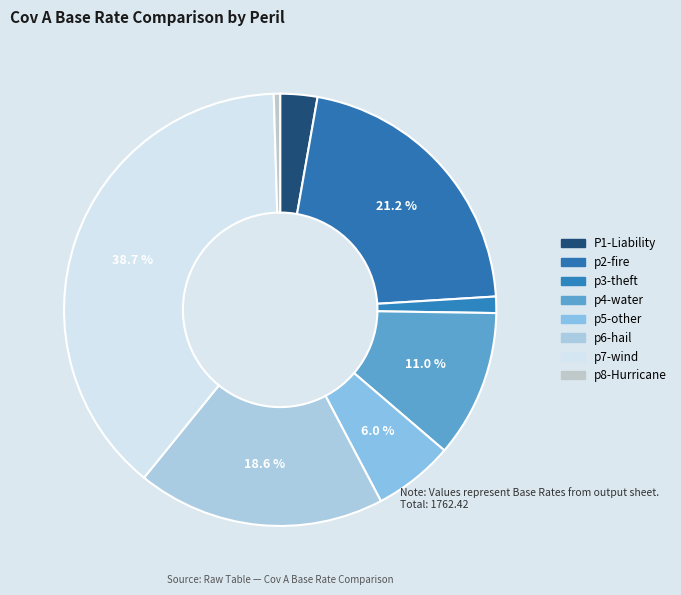

Approximately how many times larger is the value at p6-hail compared to p4-water?

1.7